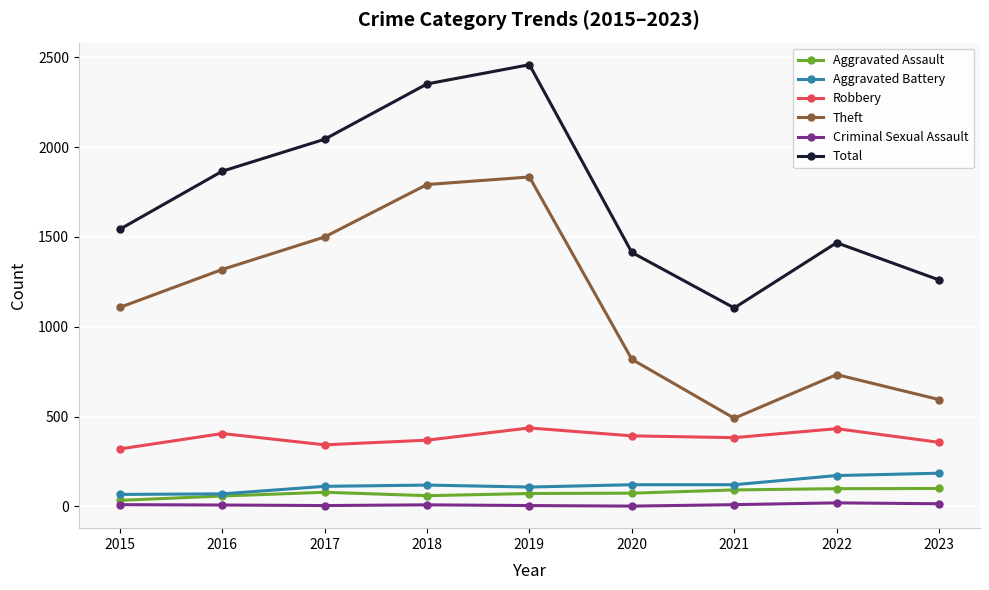

How many lines are shown in the chart?

6